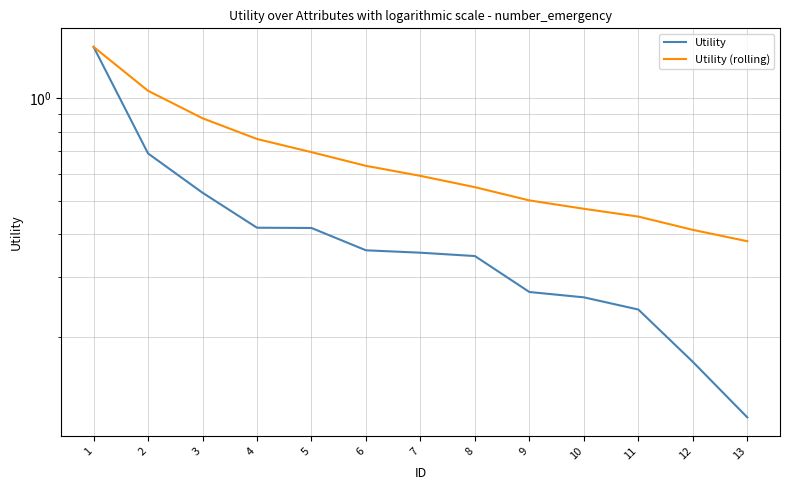

What are all the series names shown in the legend?

Utility, Utility (rolling)